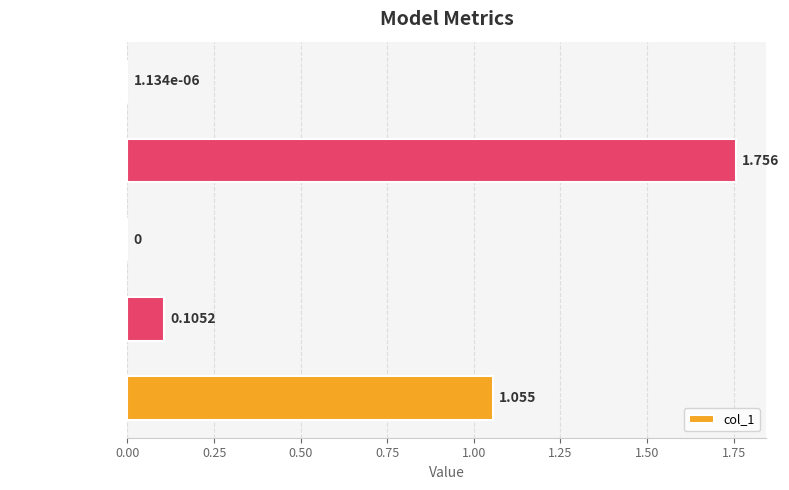

Between Inference Time and MAPE, which is larger?

MAPE